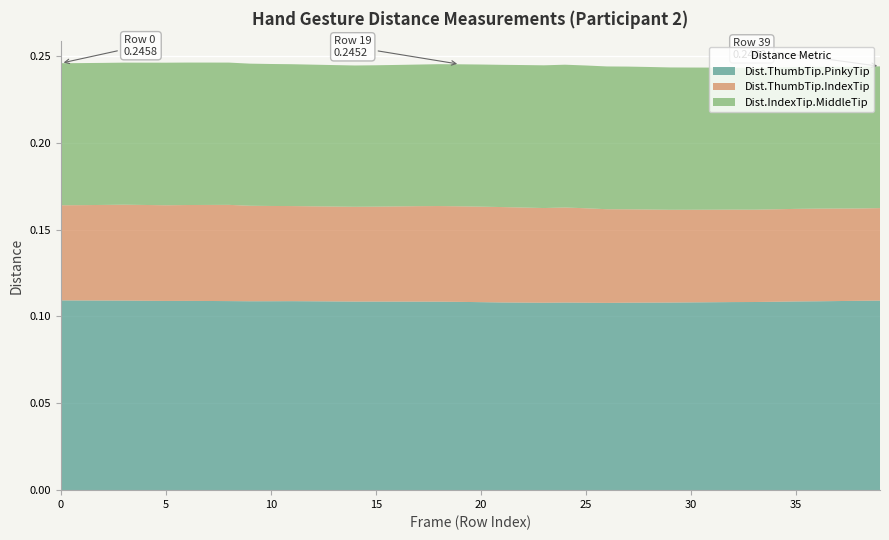

Reading left to right, list all the values displayed in this chart.

Dist.ThumbTip.PinkyTip: 0=0.1	1=0.1	2=0.1	3=0.1	4=0.1	5=0.1	6=0.1	7=0.1	8=0.1	9=0.1	10=0.1	11=0.1	12=0.1	13=0.1	14=0.1	15=0.1	16=0.1	17=0.1	18=0.1	19=0.1	20=0.1	21=0.1	22=0.1	23=0.1	24=0.1	25=0.1	26=0.1	27=0.1	28=0.1	29=0.1	30=0.1	31=0.1	32=0.1	33=0.1	34=0.1	35=0.1	36=0.1	37=0.1	38=0.1	39=0.1
Dist.ThumbTip.IndexTip: 0=0.1	1=0.1	2=0.1	3=0.1	4=0.1	5=0.1	6=0.1	7=0.1	8=0.1	9=0.1	10=0.1	11=0.1	12=0.1	13=0.1	14=0.1	15=0.1	16=0.1	17=0.1	18=0.1	19=0.1	20=0.1	21=0.1	22=0.1	23=0.1	24=0.1	25=0.1	26=0.1	27=0.1	28=0.1	29=0.1	30=0.1	31=0.1	32=0.1	33=0.1	34=0.1	35=0.1	36=0.1	37=0.1	38=0.1	39=0.1
Dist.IndexTip.MiddleTip: 0=0.1	1=0.1	2=0.1	3=0.1	4=0.1	5=0.1	6=0.1	7=0.1	8=0.1	9=0.1	10=0.1	11=0.1	12=0.1	13=0.1	14=0.1	15=0.1	16=0.1	17=0.1	18=0.1	19=0.1	20=0.1	21=0.1	22=0.1	23=0.1	24=0.1	25=0.1	26=0.1	27=0.1	28=0.1	29=0.1	30=0.1	31=0.1	32=0.1	33=0.1	34=0.1	35=0.1	36=0.1	37=0.1	38=0.1	39=0.1